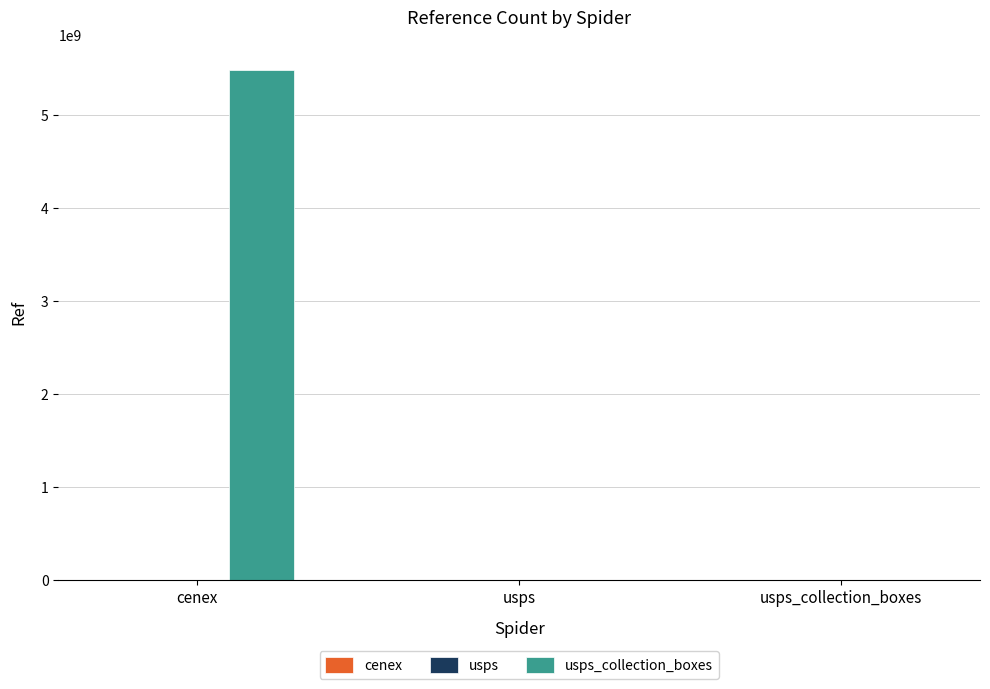

How many groups of bars are there?

3